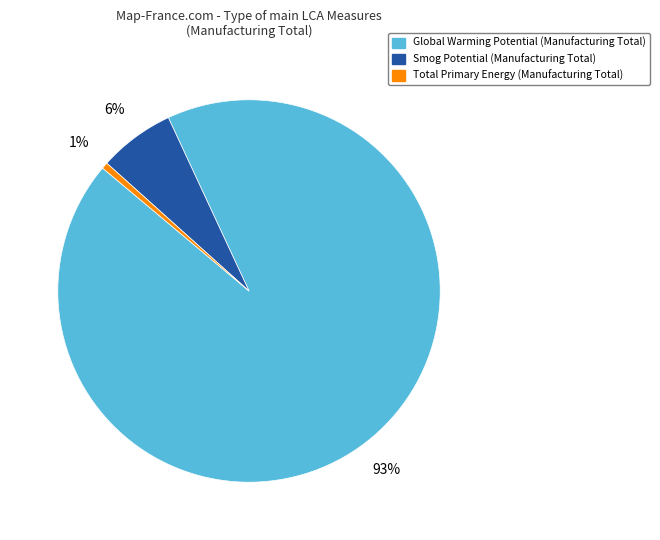

To the nearest percent, what is the average slice percentage?

33%